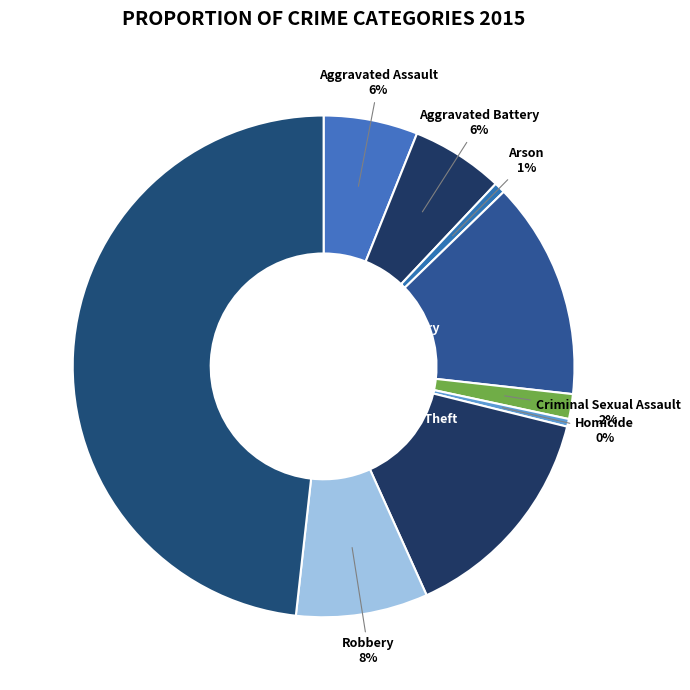

How many segments does this pie chart have?

9